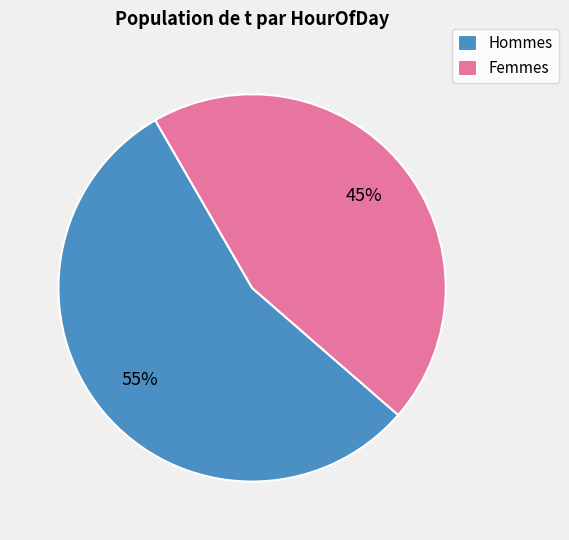

To the nearest percent, what is the average slice percentage?

50%